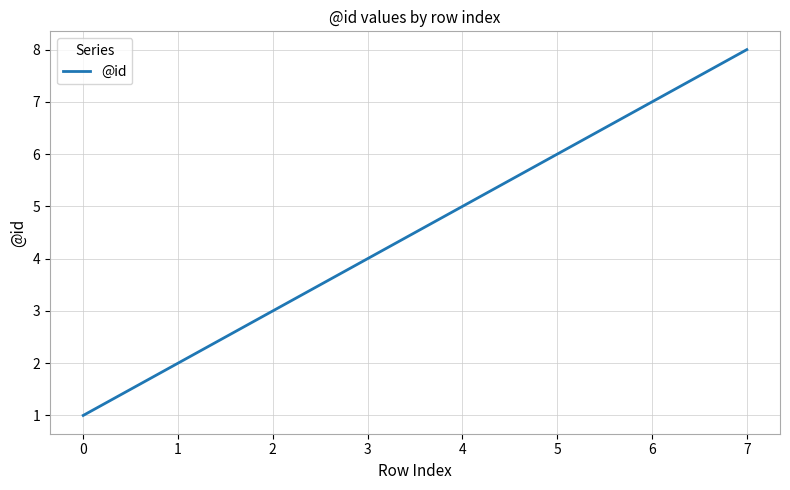

What is the greatest value displayed?

8